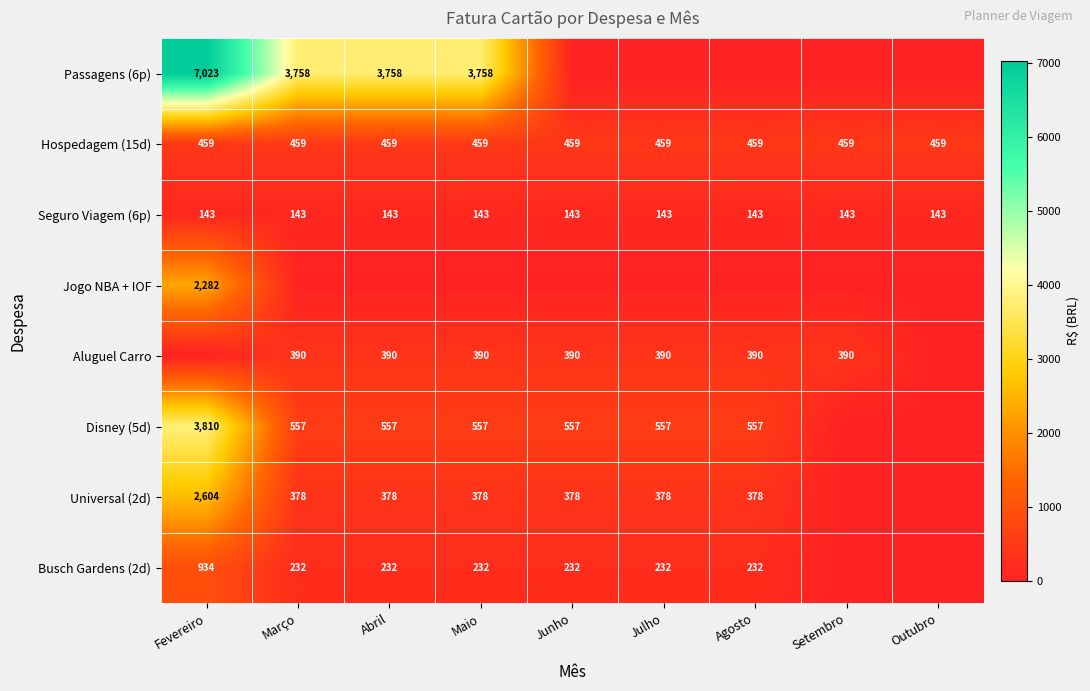

What is the sum of the Busch Gardens (2d) values at Abril and Março?

464